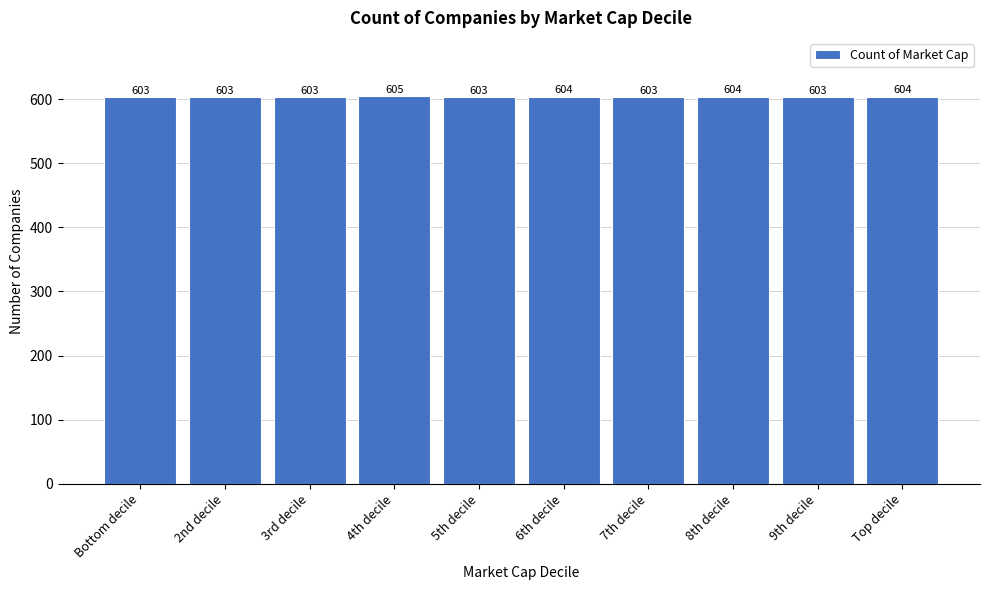

Reading right to left, extract all data points from this chart.

Top decile=604	9th decile=603	8th decile=604	7th decile=603	6th decile=604	5th decile=603	4th decile=605	3rd decile=603	2nd decile=603	Bottom decile=603